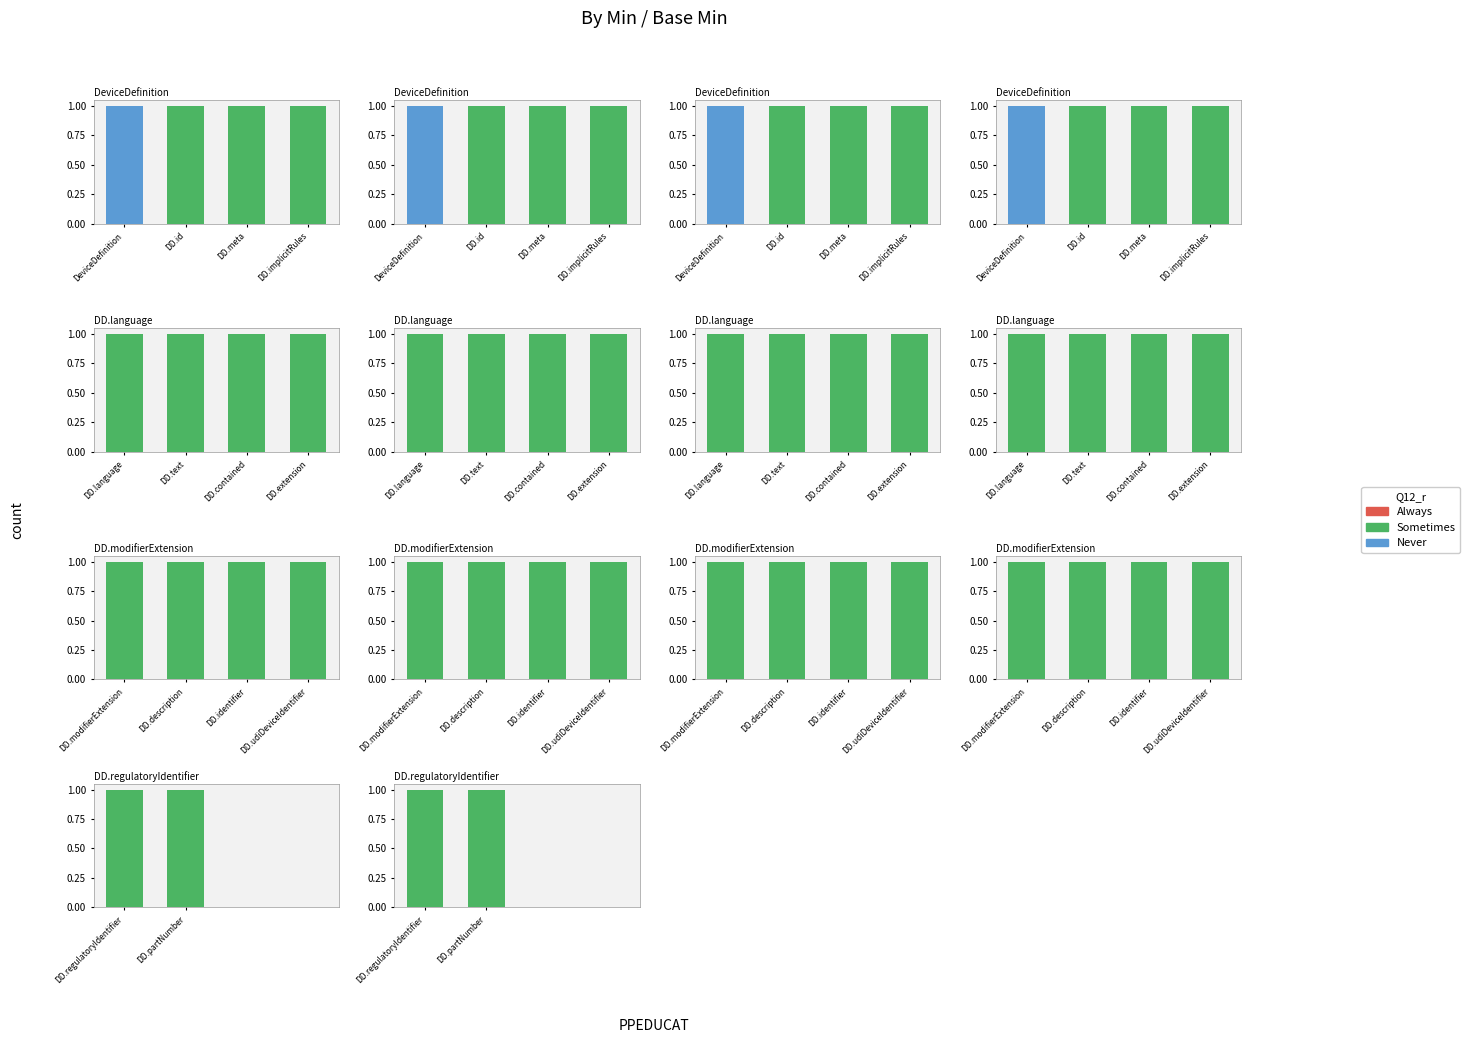

What is the label of the 2nd bar from the left?

DD.partNumber